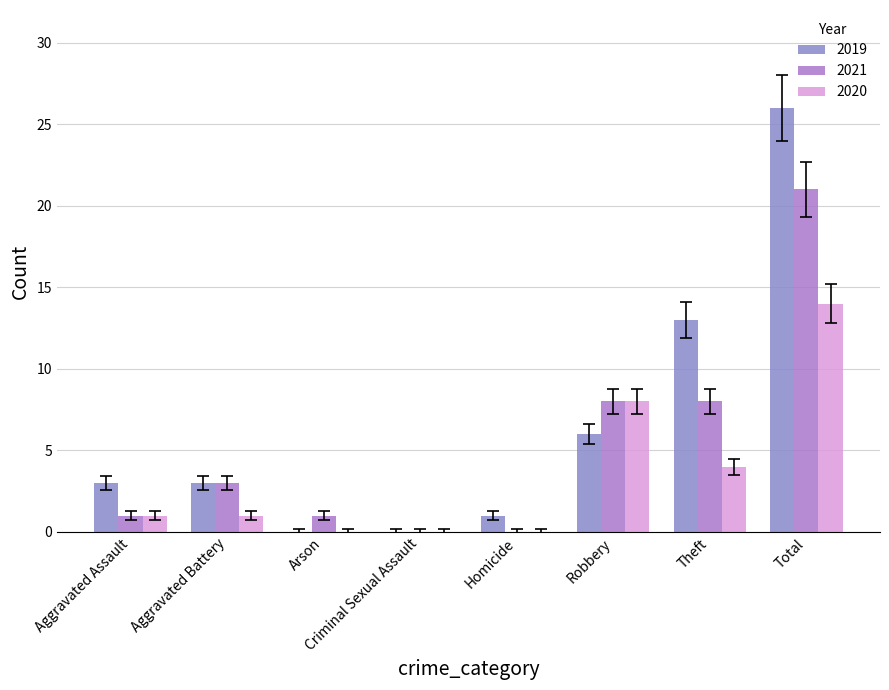

Are the bars grouped side by side (vs. stacked)?

Yes